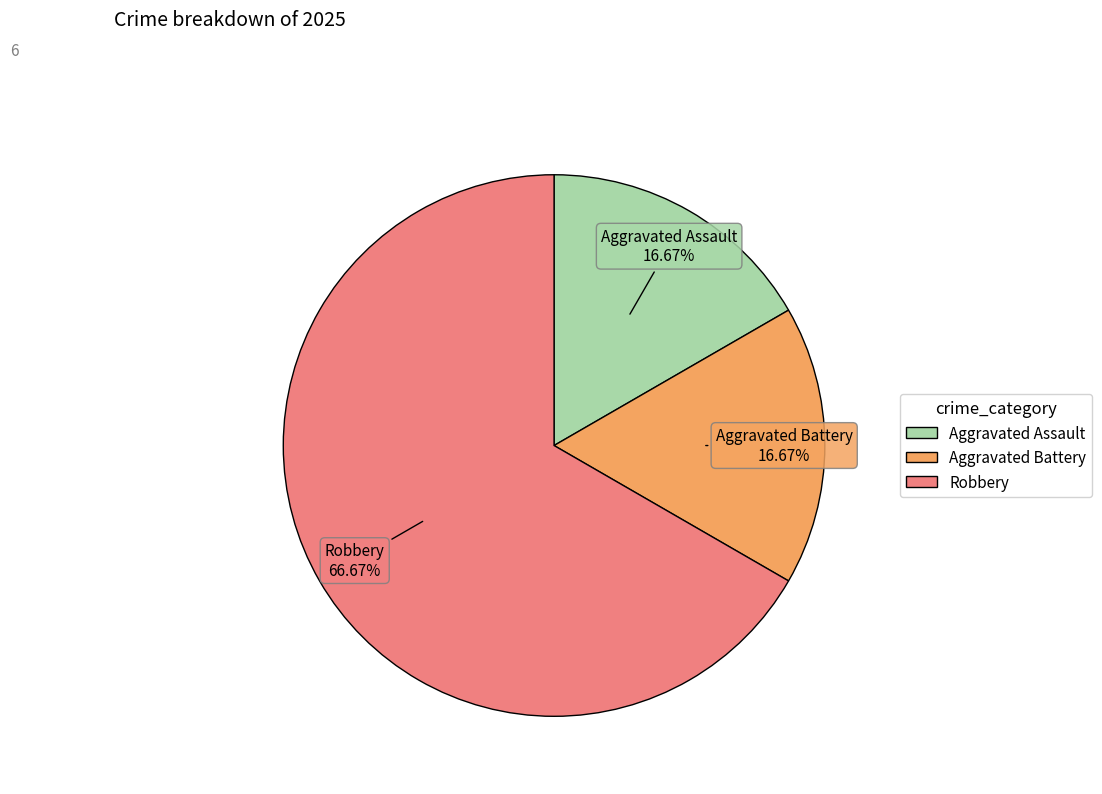

To the nearest percent, what is the difference between the Aggravated Assault and Robbery slice percentages?

50%